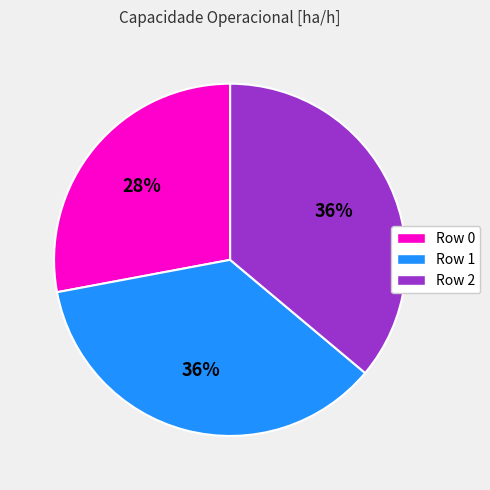

How many segments does this pie chart have?

3